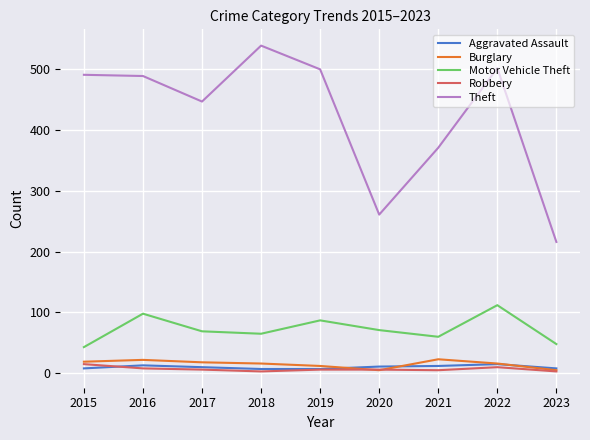

True or false: Aggravated Assault has a value of 11 at 2020.

True